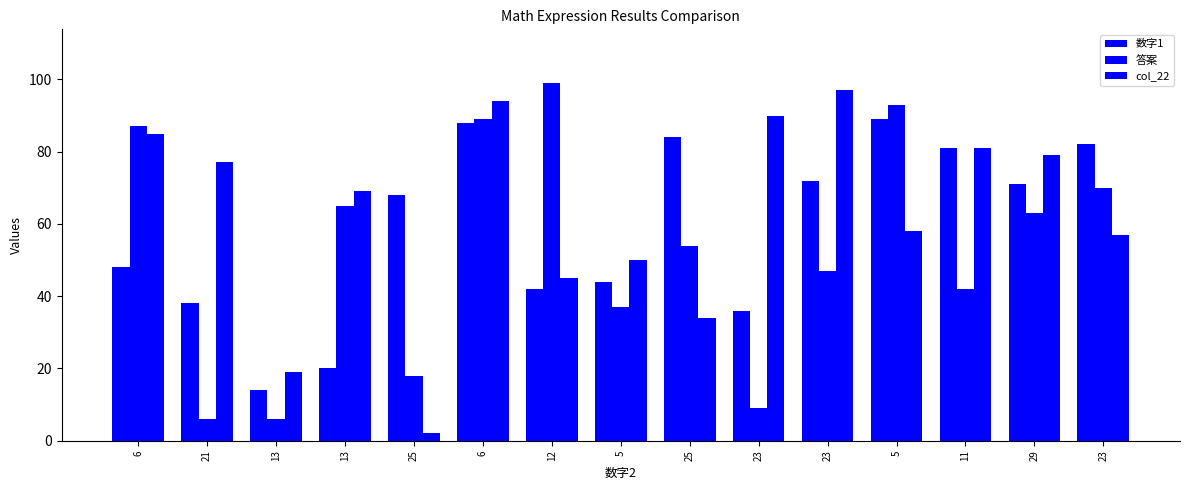

Rank the series by their maximum value, from highest to lowest.

答案, col_22, 数字1